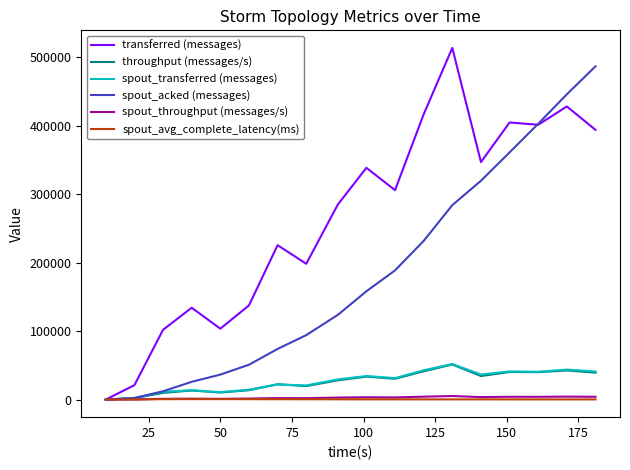

Which series has the largest total across all categories?

transferred (messages)